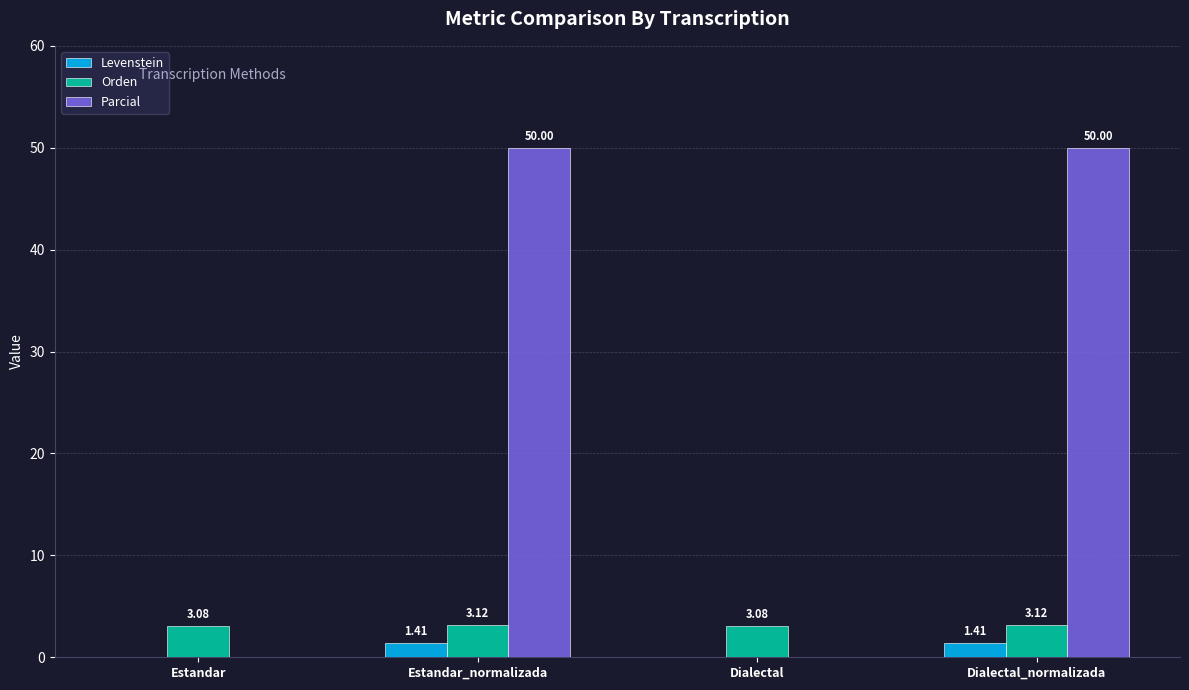

Between Estandar and Dialectal_normalizada, which series saw the biggest shift?

Parcial